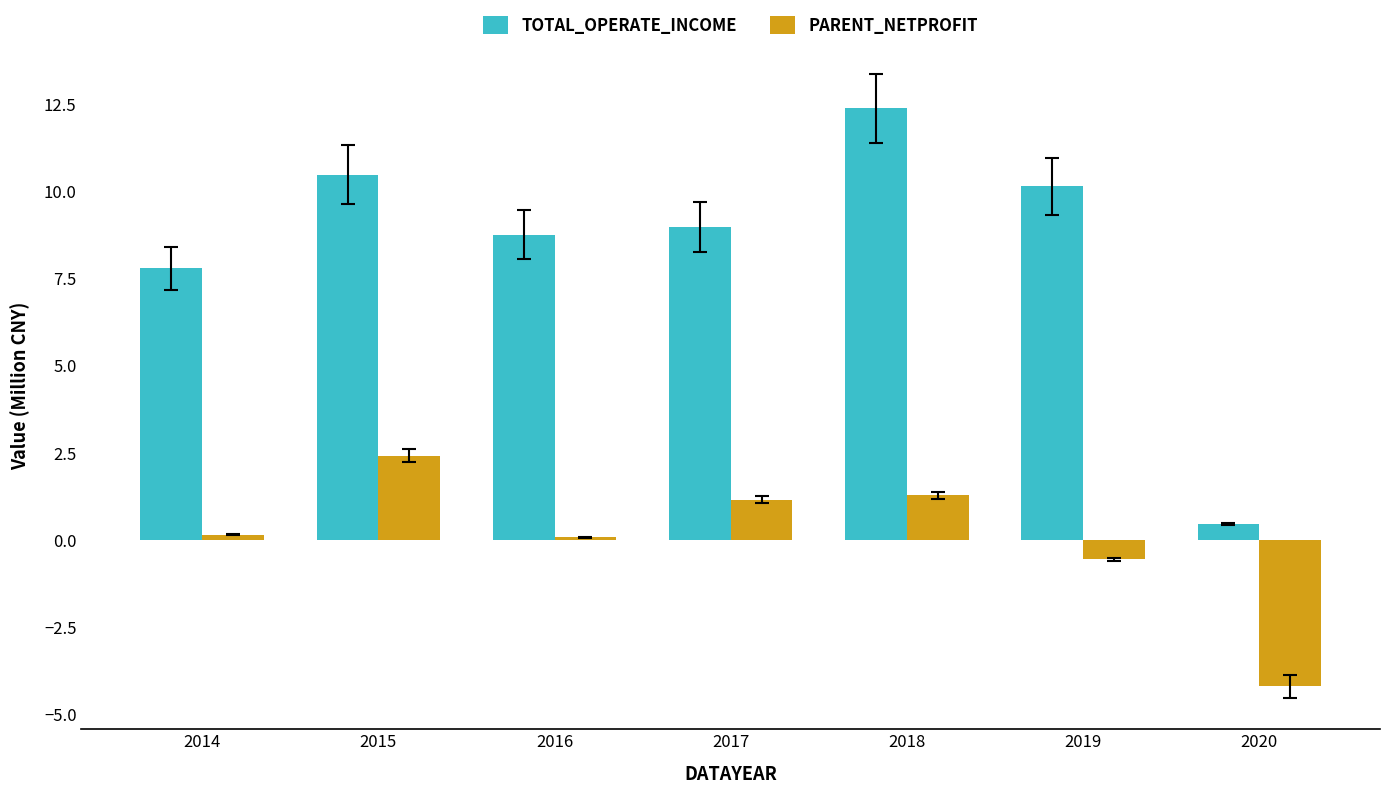

What is the minimum value shown in the chart?

-4.2